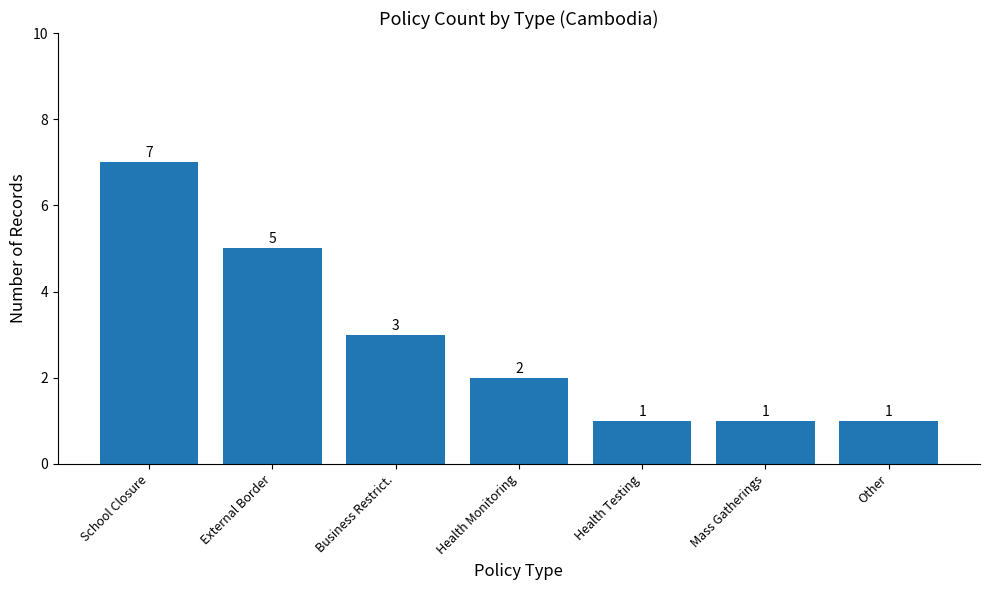

What is the ratio of the value at External Border to the value at Business Restrict.?

1.7